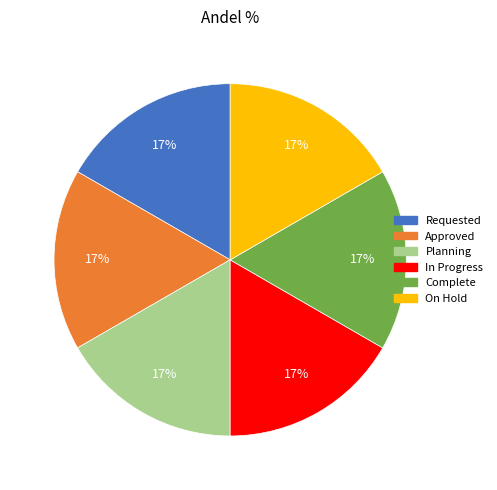

How many slices are in this pie chart?

6